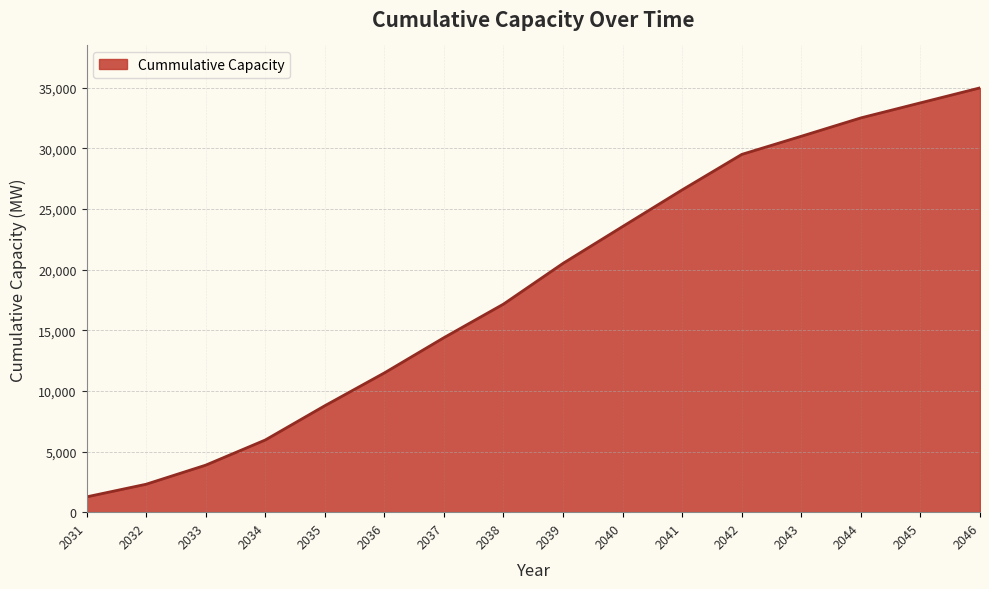

What is the change in value from 2034 to 2038?

+11208.4